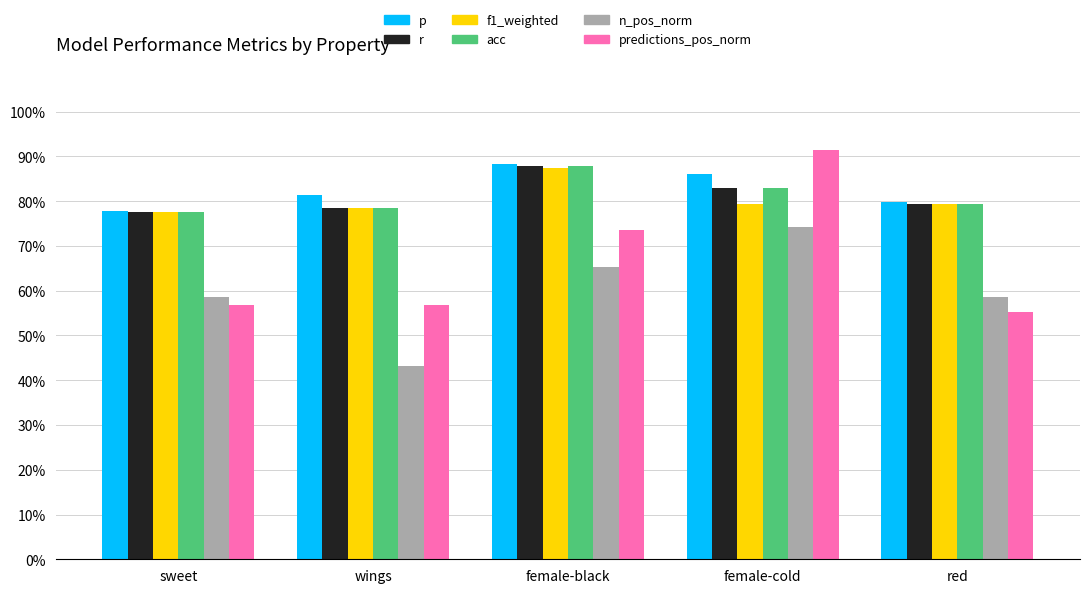

Does the chart contain any negative values?

No